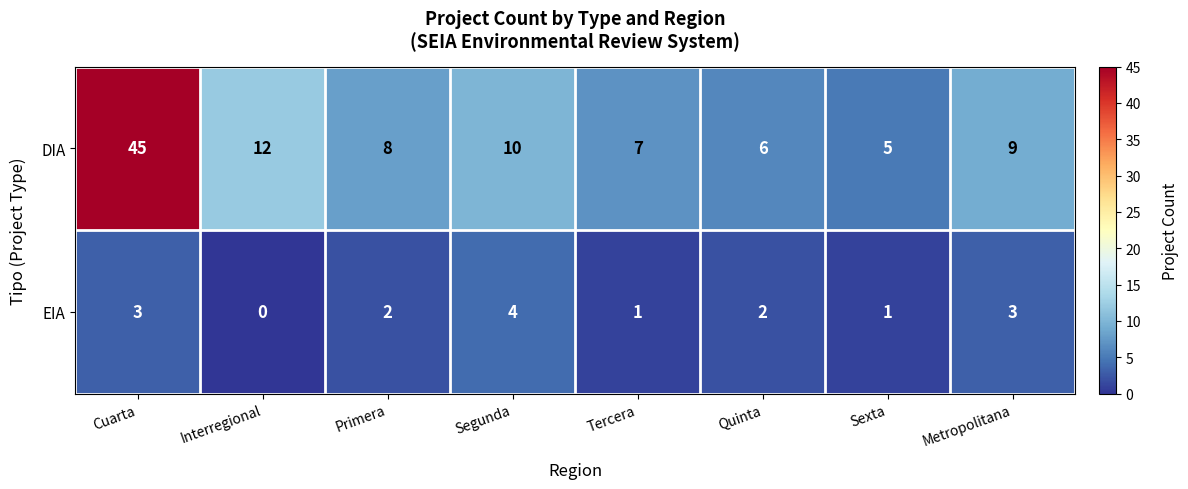

Which series has the widest spread of values?

DIA